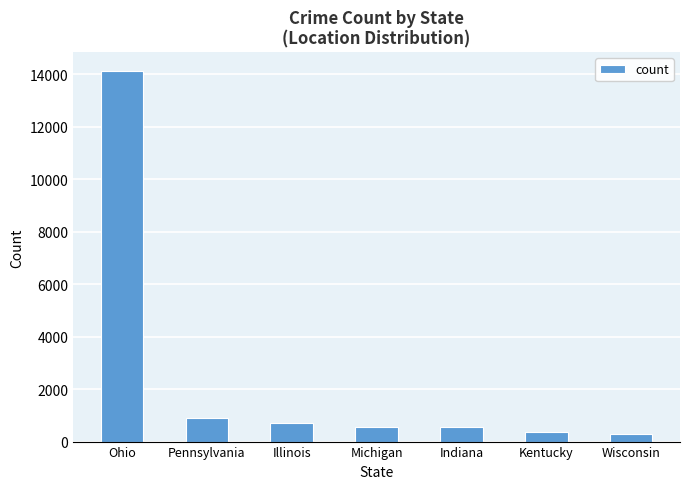

The value at Indiana is 545. True or false?

True